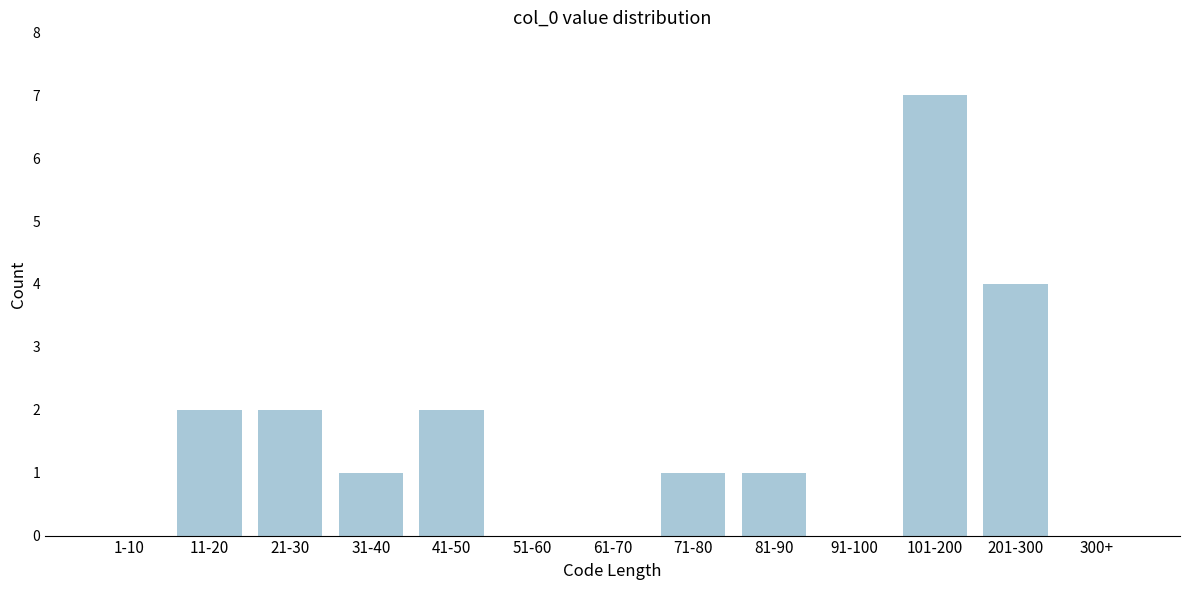

Reading left to right, what are all the values shown in this chart?

1-10=0	11-20=2	21-30=2	31-40=1	41-50=2	51-60=0	61-70=0	71-80=1	81-90=1	91-100=0	101-200=7	201-300=4	300+=0